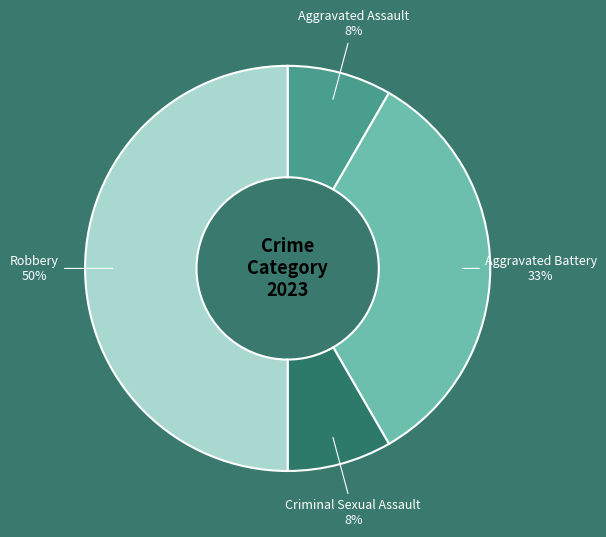

To the nearest percent, what is the average slice percentage?

25%